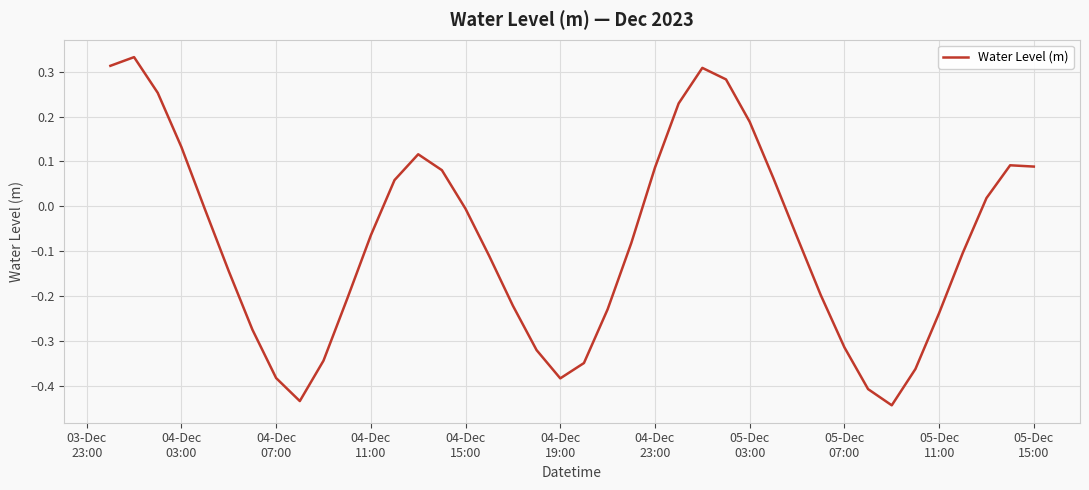

What is the difference between the maximum and minimum values?

0.8